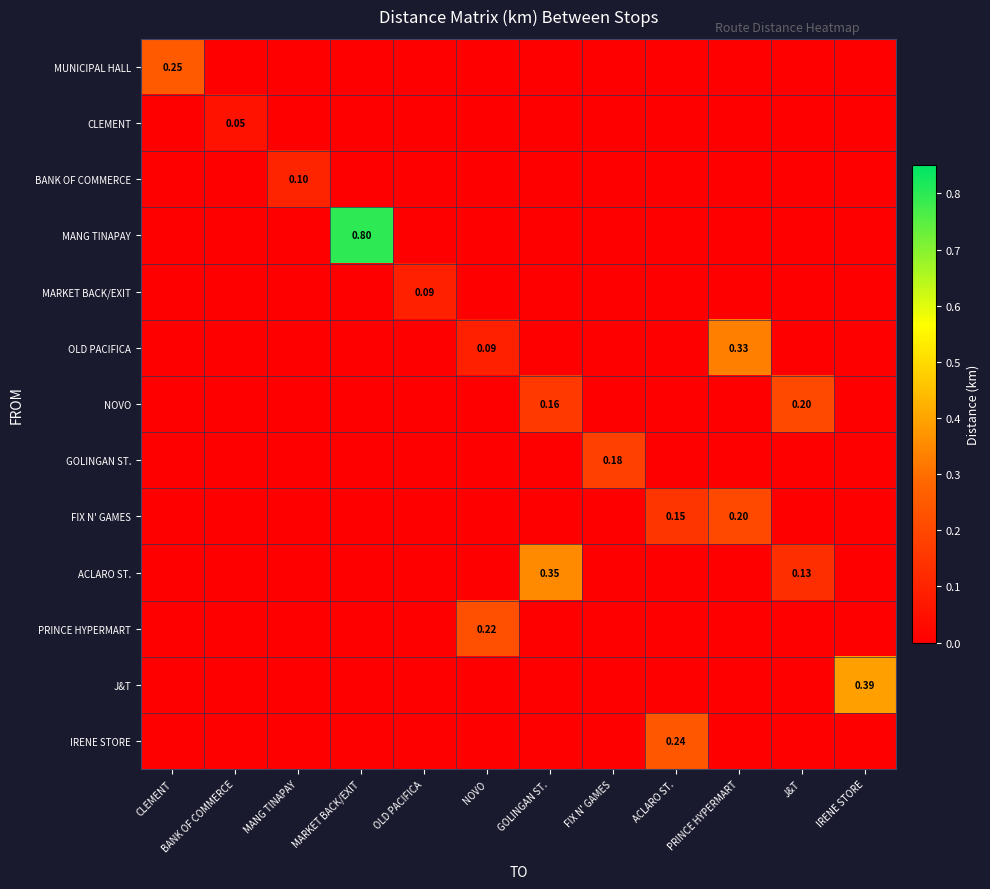

What is the sum of all PRINCE HYPERMART values?

0.2